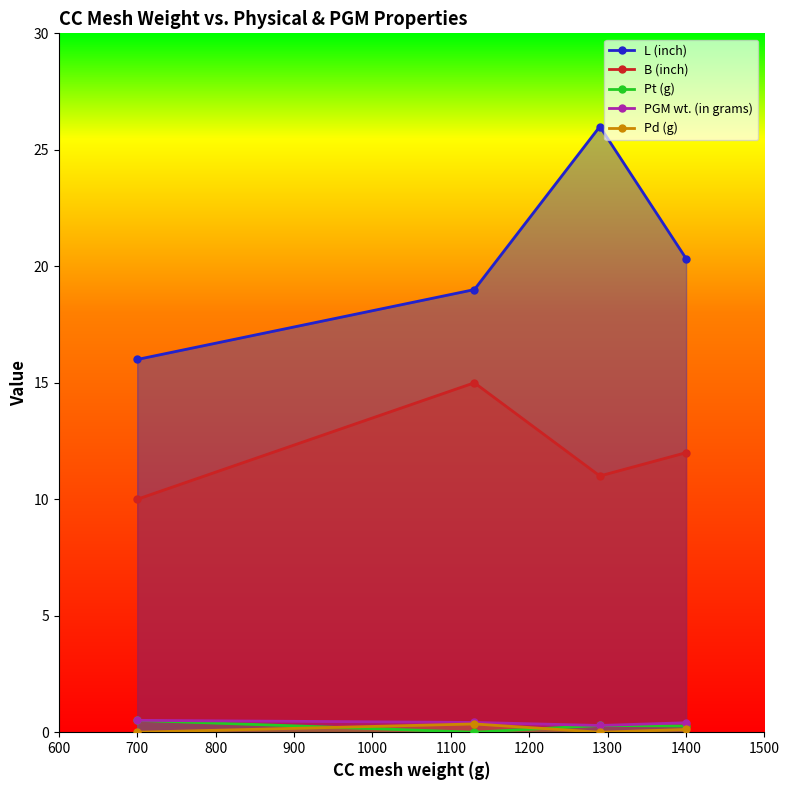

At which label does B (inch) reach its minimum?

700